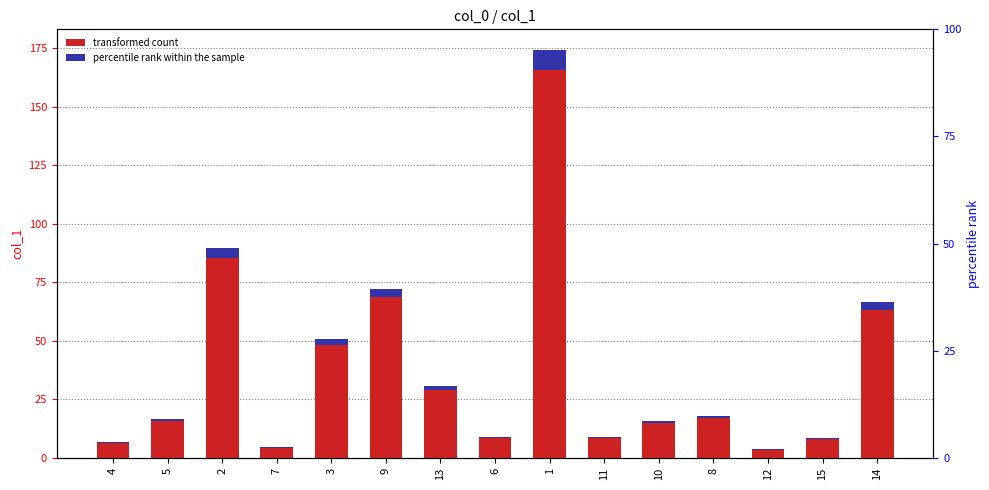

What is the approximate value at 14?

66.5